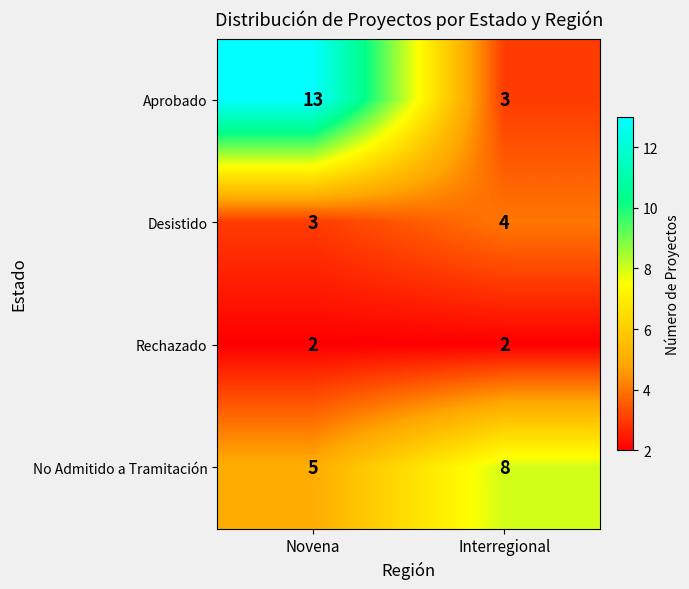

What is the spread (max minus min) of values at Novena?

11